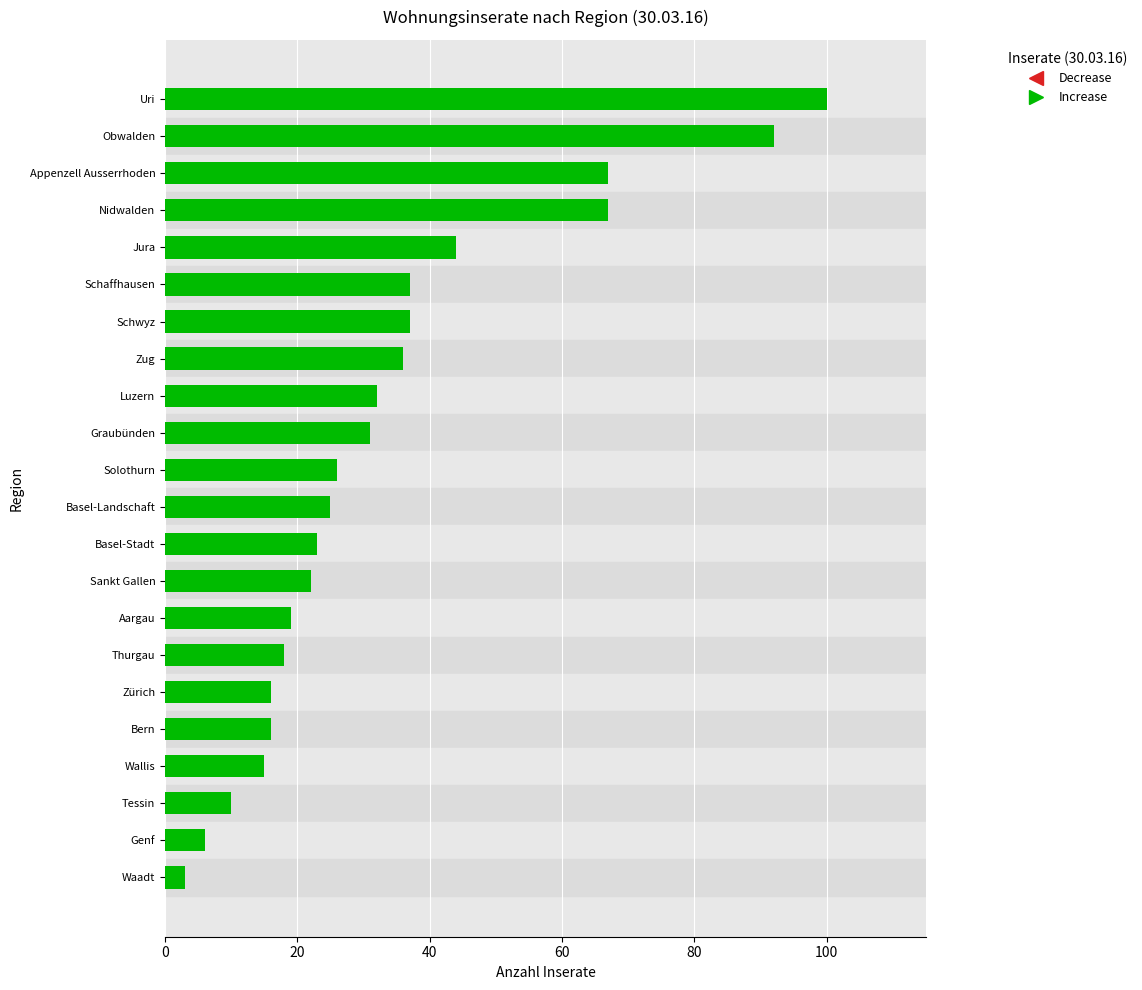

How many distinct data groups are displayed?

1